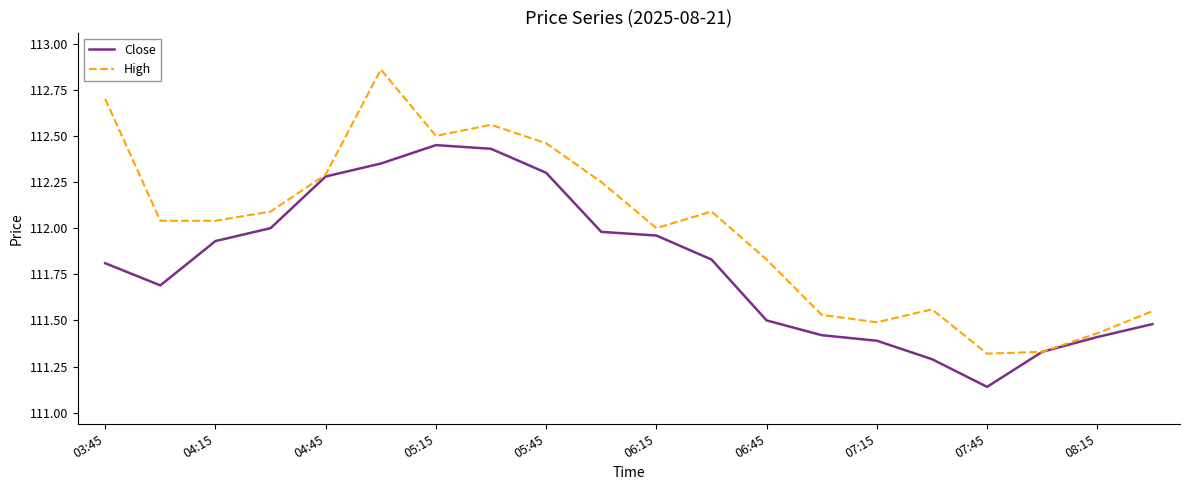

Is this an area chart (filled region under the line)?

No